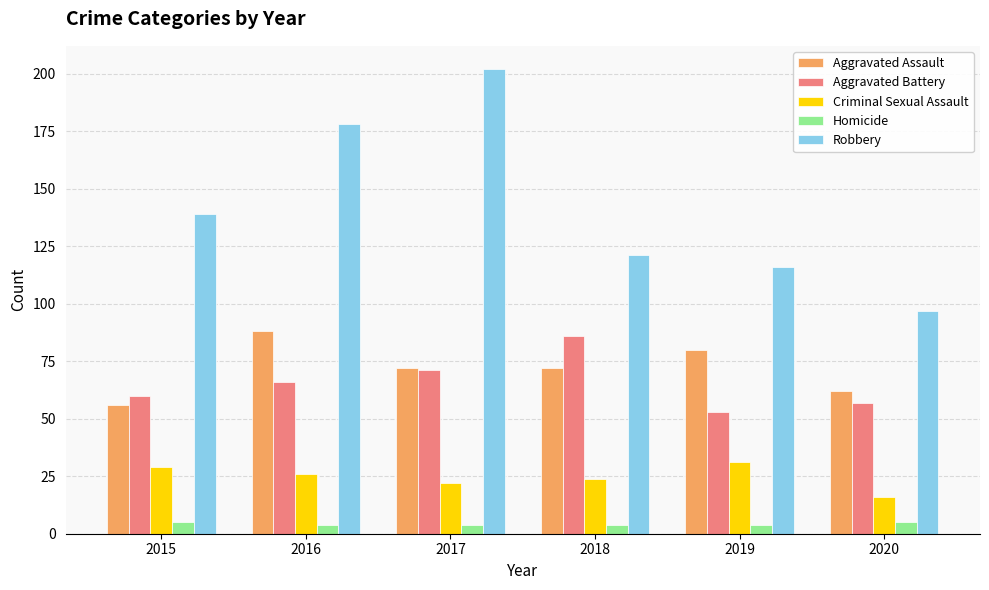

What is the difference between the Aggravated Assault values at 2018 and 2019?

8